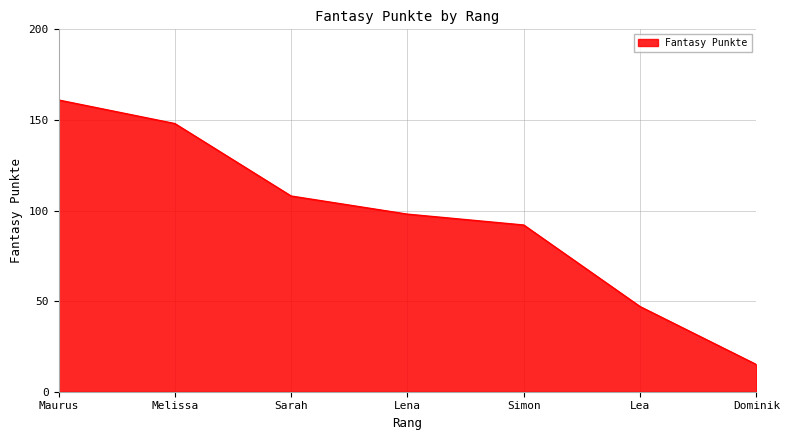

Which label corresponds to the smallest value in the chart?

Dominik